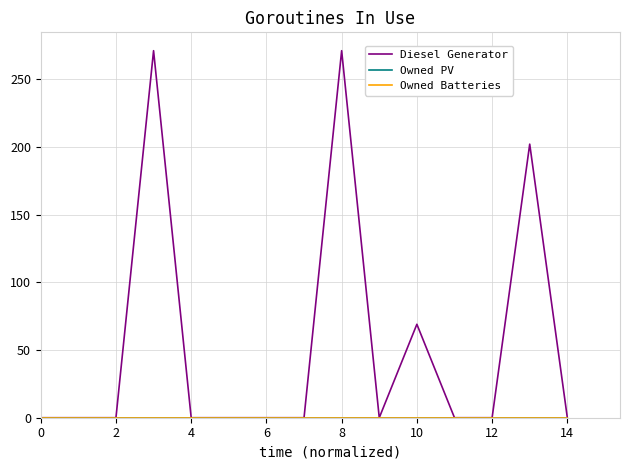

In Diesel Generator, how many points are lower than both neighbors (excluding endpoints)?

1